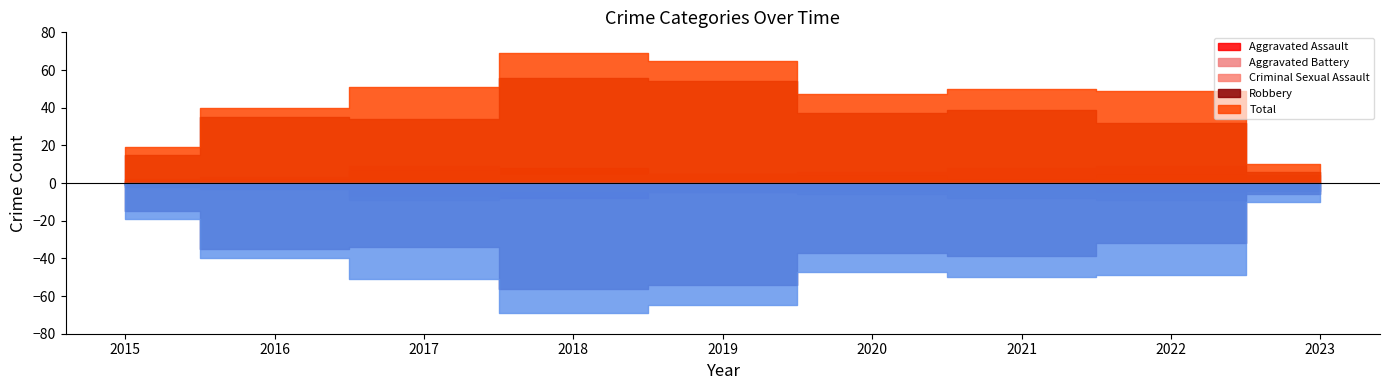

Rank the series by their maximum value, from lowest to highest.

Criminal Sexual Assault, Aggravated Assault, Aggravated Battery, Robbery, Total